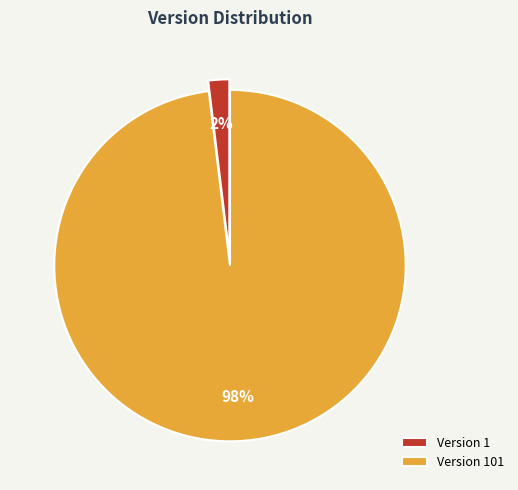

To the nearest percent, what percentage of the pie is Version 1?

2%